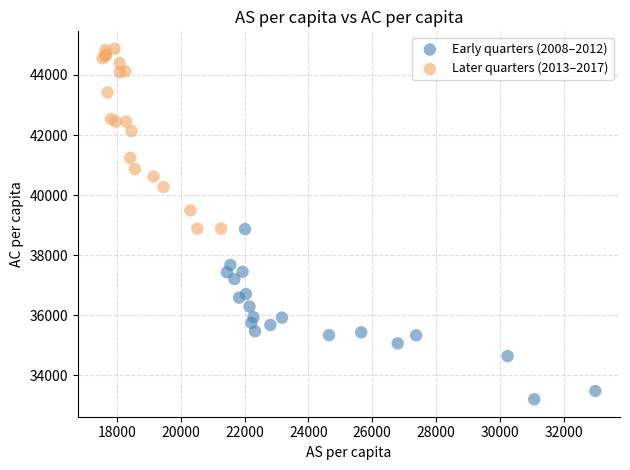

What are all the series names shown in the legend?

Early quarters (2008–2012), Later quarters (2013–2017)